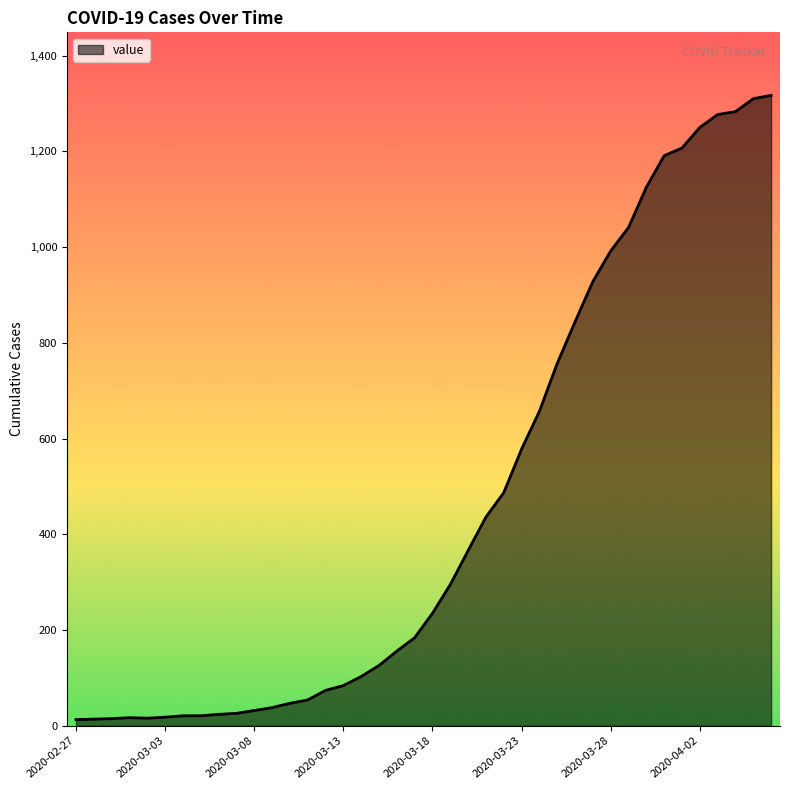

What is the greatest value displayed?

1317